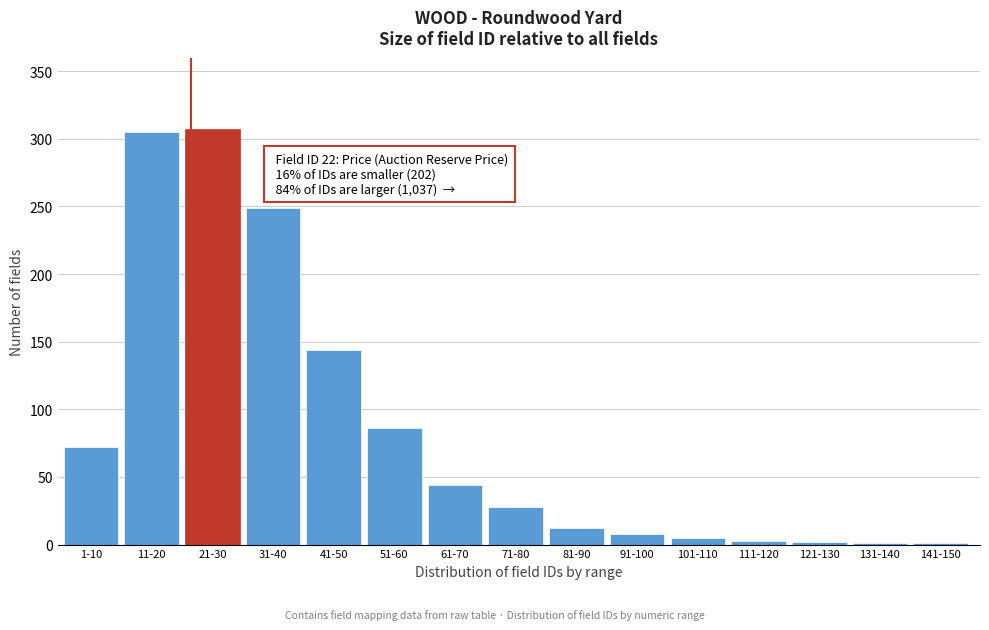

The value at 81-90 is 12. True or false?

True